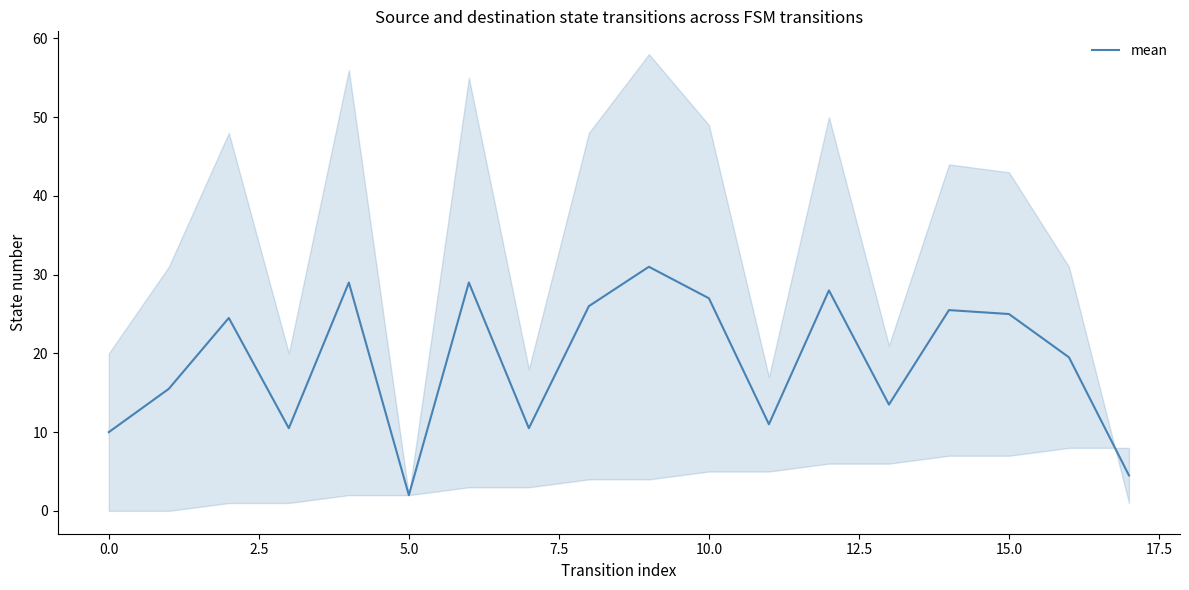

Does the chart display data point markers on the line(s)?

No